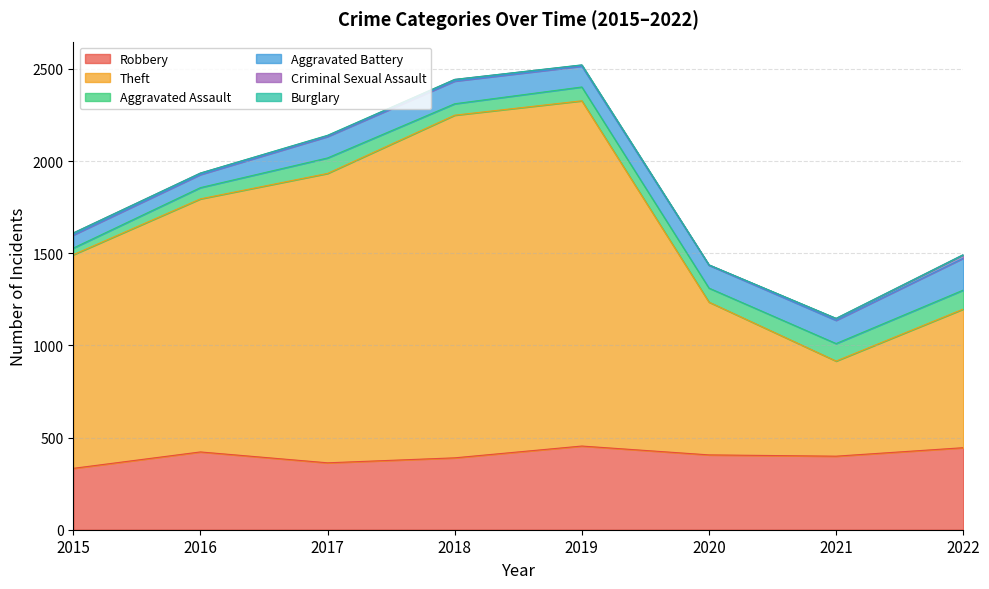

The value of Criminal Sexual Assault at 2020 is 2. True or false?

True